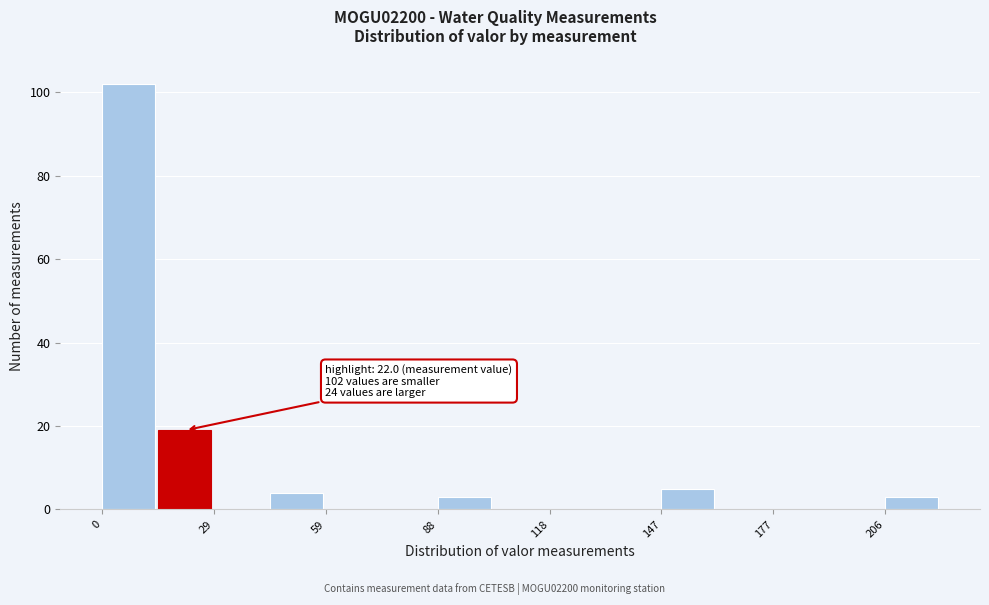

Around what value on the x-axis is the tallest bar? Give the approximate position of its centre, as read against the axis.

5